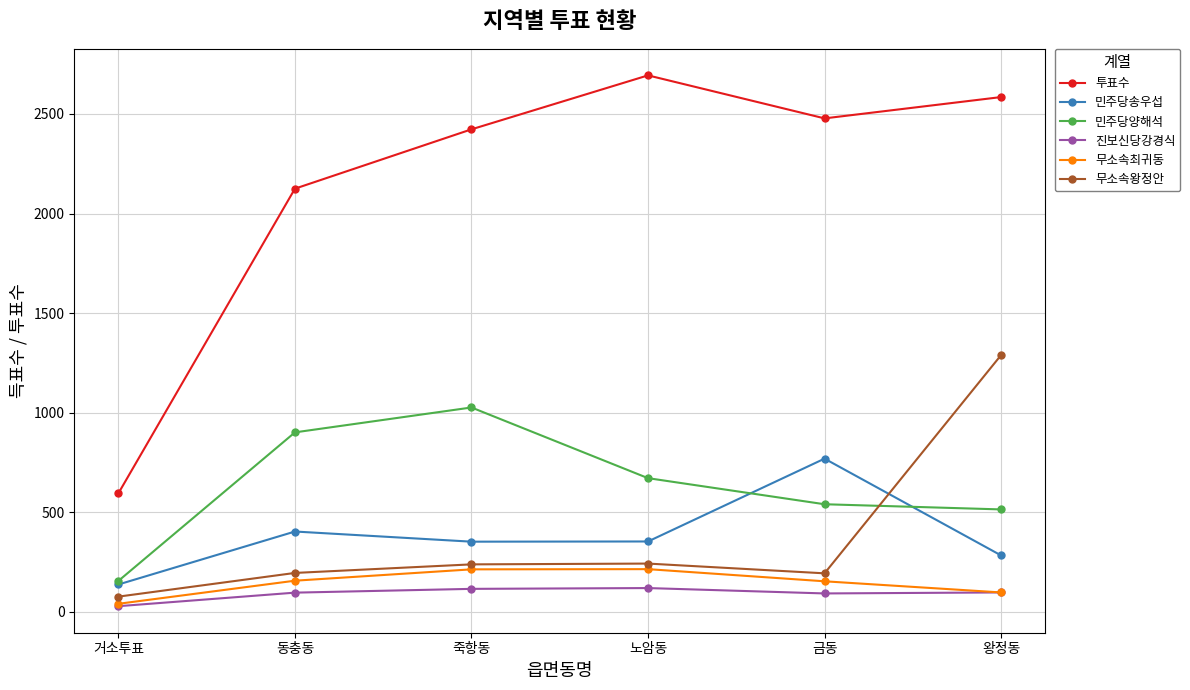

Count the number of data series in this chart.

6